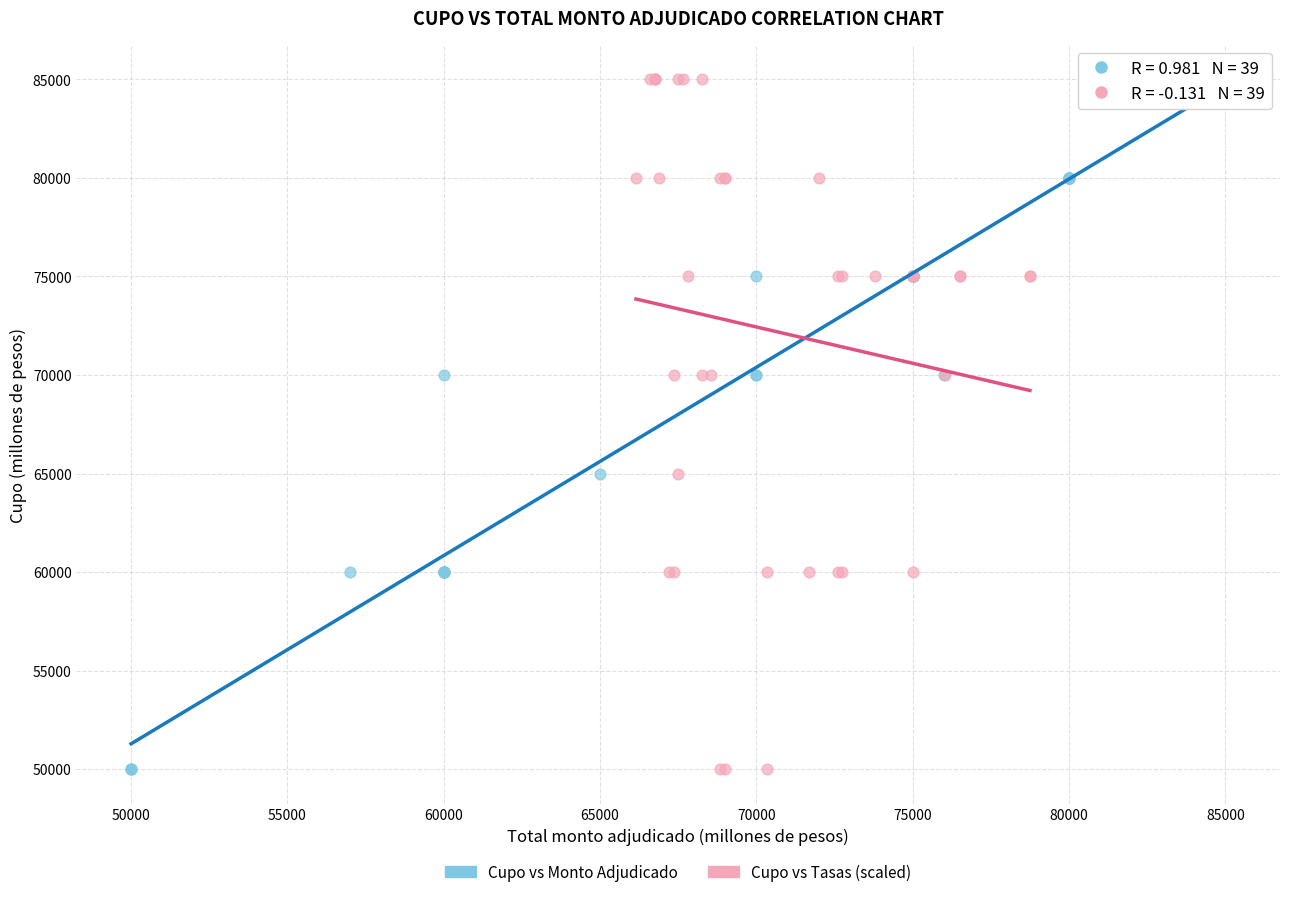

What are all the series names shown in the legend?

Cupo vs Monto Adjudicado, Cupo vs Tasas (scaled)